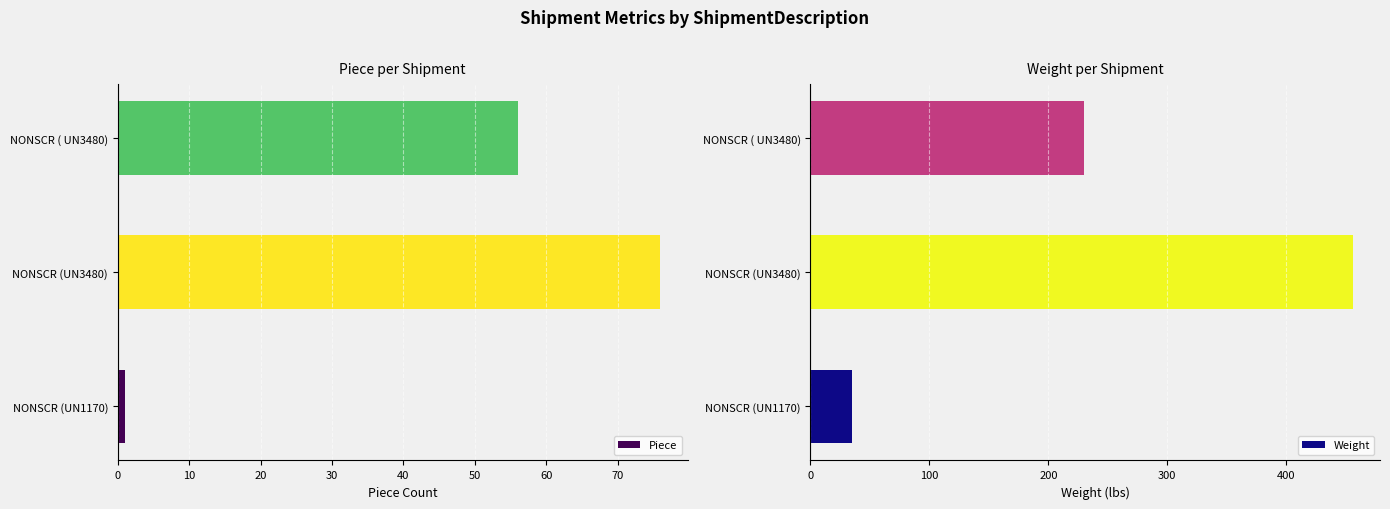

Reading left to right, what are all the values shown in this chart?

Piece: 1	76	56
Weight: 35	456	230